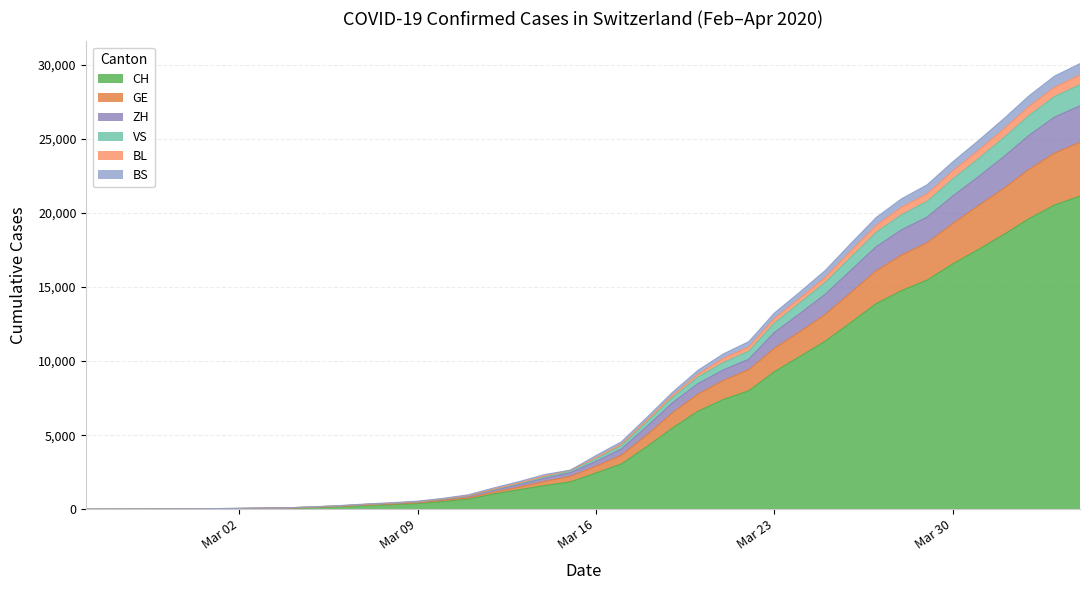

At which category does the chart reach its minimum across all series?

2020-02-25